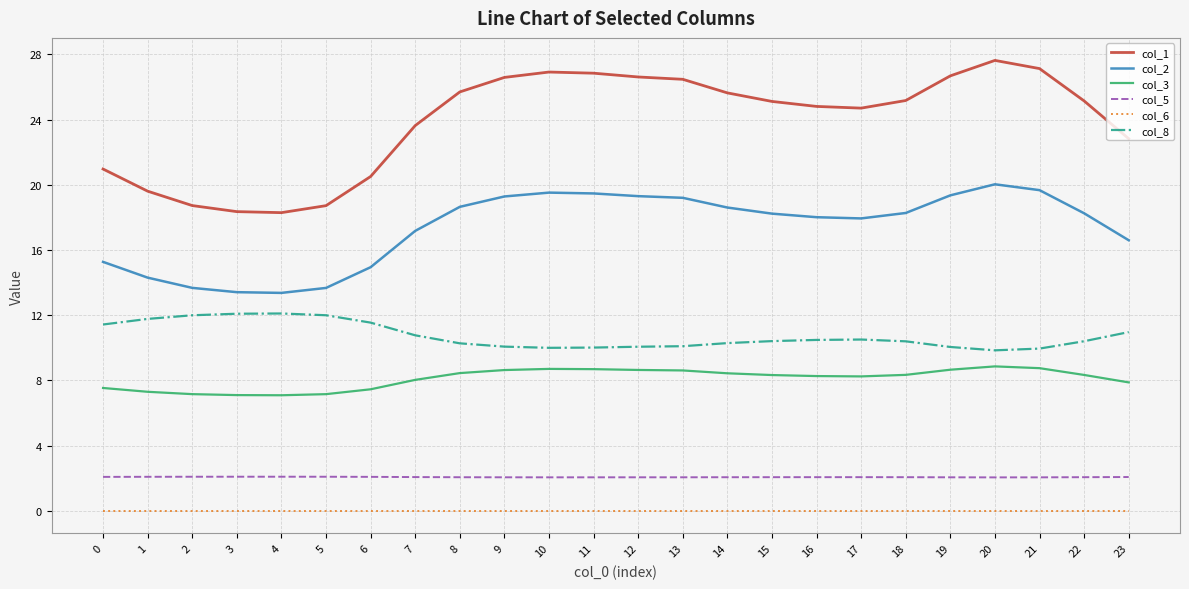

List the series in order of their peak value, highest first.

col_1, col_2, col_8, col_3, col_5, col_6